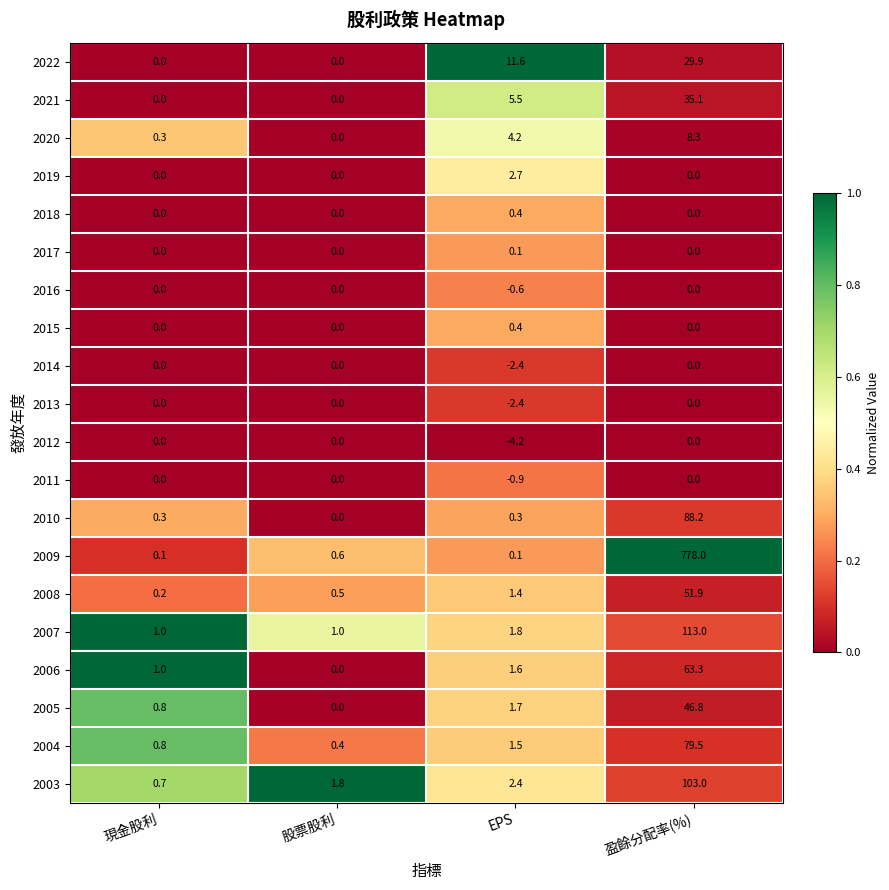

At which category is the sum across all series the highest?

盈餘分配率(%)